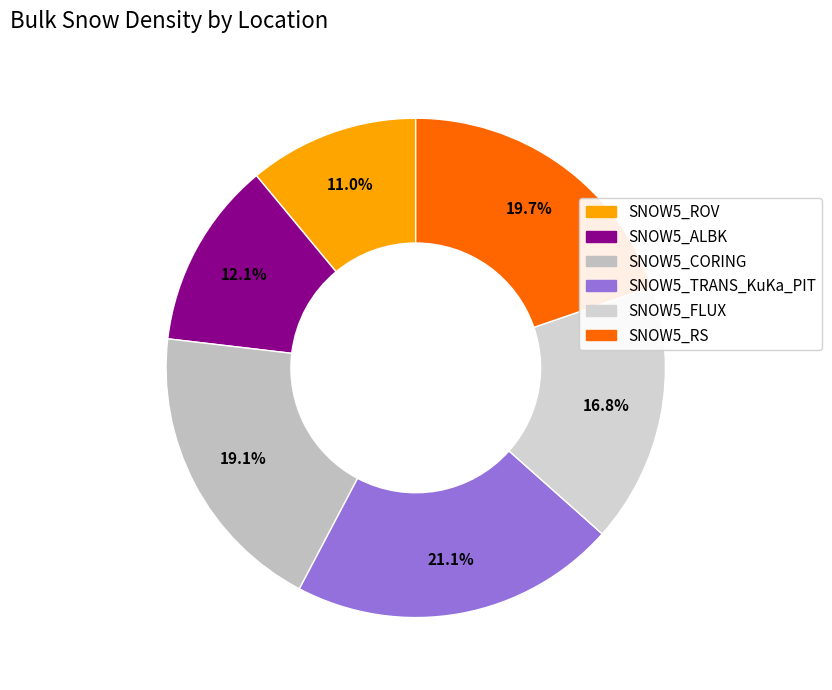

Rank the categories by value from lowest to highest.

SNOW5_ROV, SNOW5_ALBK, SNOW5_FLUX, SNOW5_CORING, SNOW5_RS, SNOW5_TRANS_KuKa_PIT